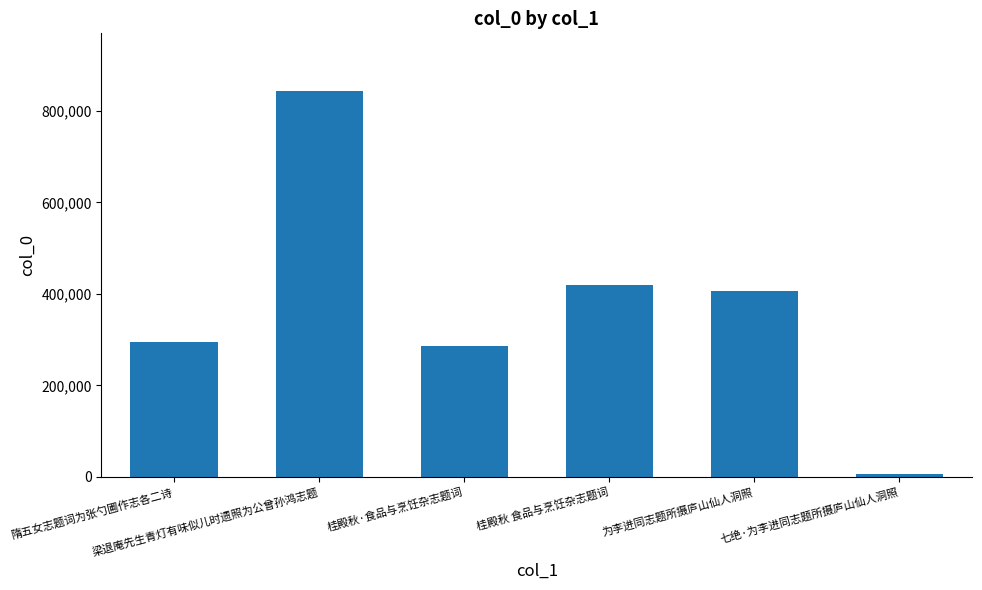

What is the label of the 6th bar from the left?

七绝·为李进同志题所摄庐山仙人洞照